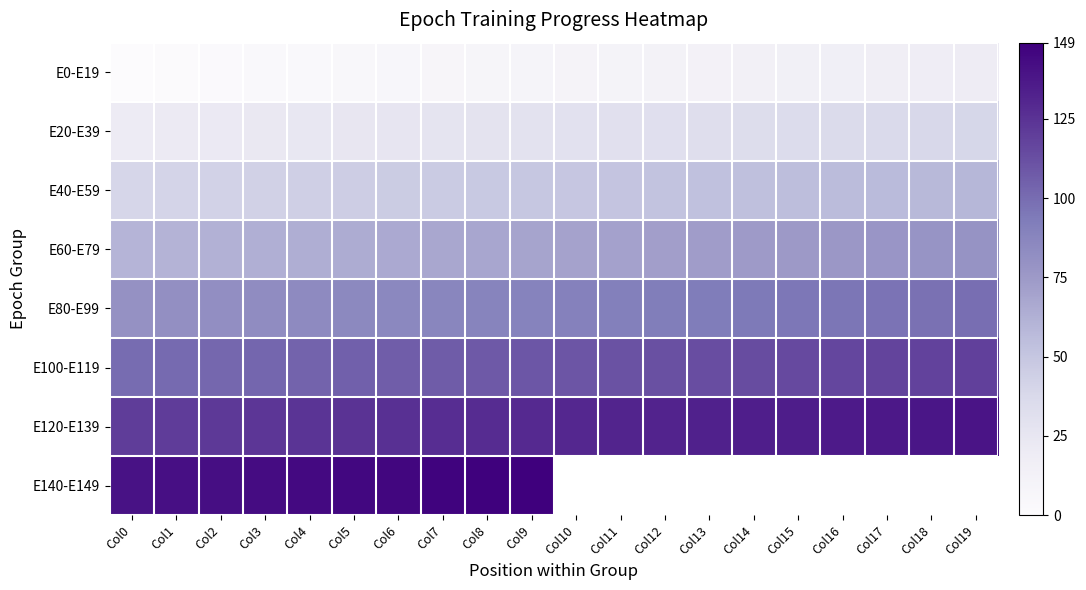

What is the sum of the E120-E139 values at Col9 and Col0?

249.0